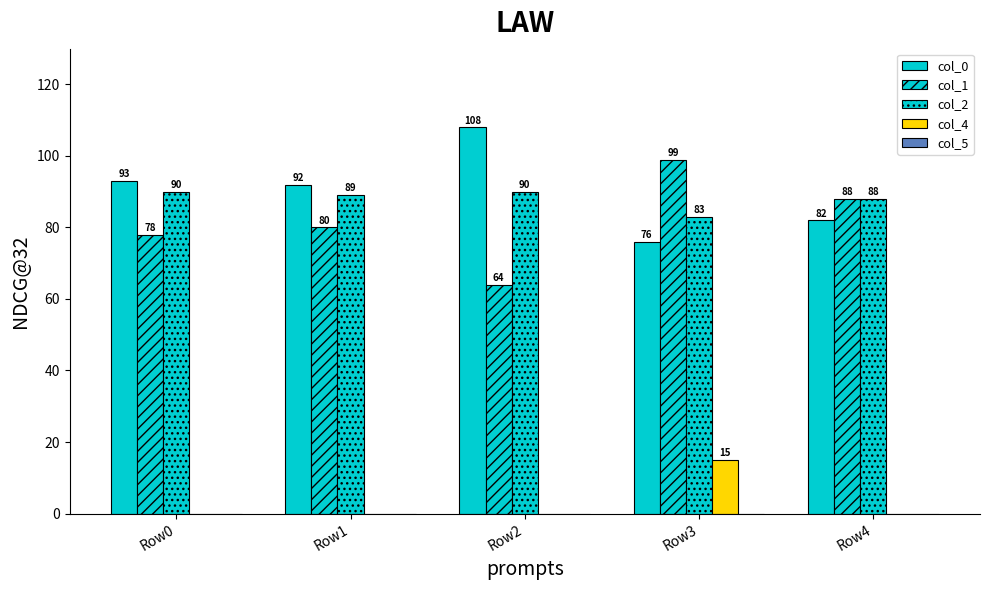

Reading right to left, what are all the values shown in this chart?

col_0: 82	76	108	92	93
col_1: 88	99	64	80	78
col_2: 88	83	90	89	90
col_4: 0	15	0	0	0
col_5: 0	0	0	0	0